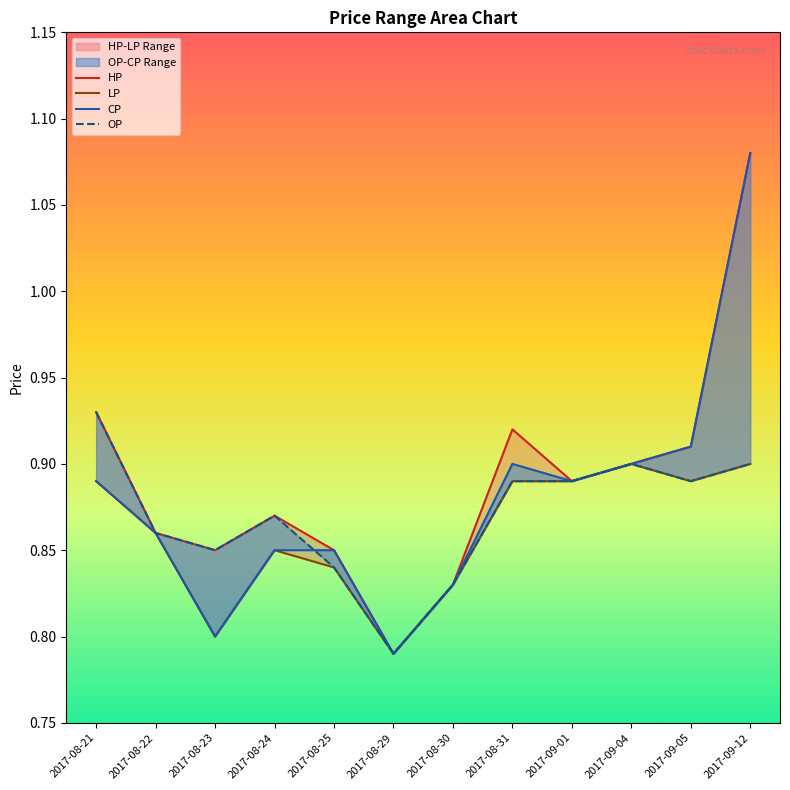

What is the total value across all series at 2017-08-29?

3.2